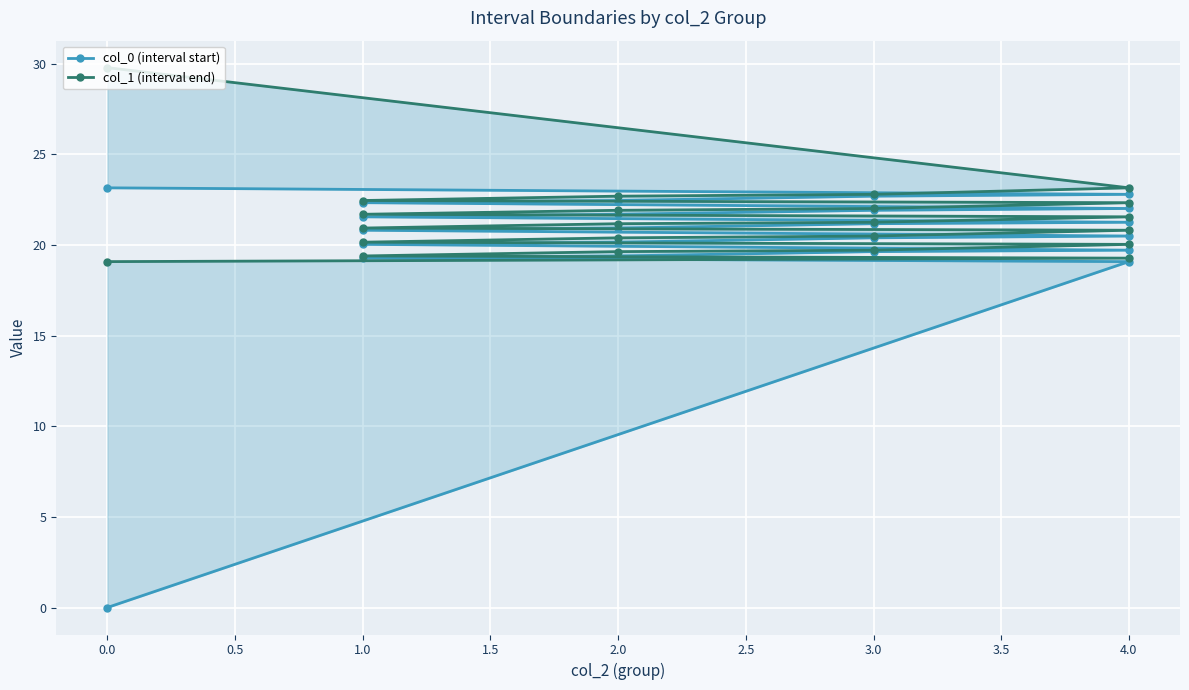

What value does the col_1 (interval end) series have at 3.0?

19.7